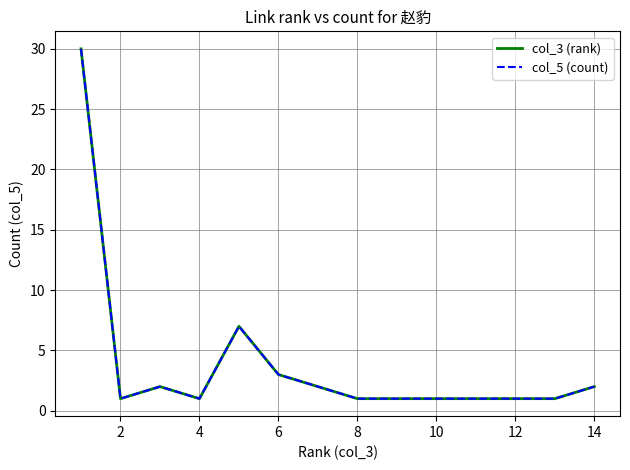

Is this an area chart (filled region under the line)?

No